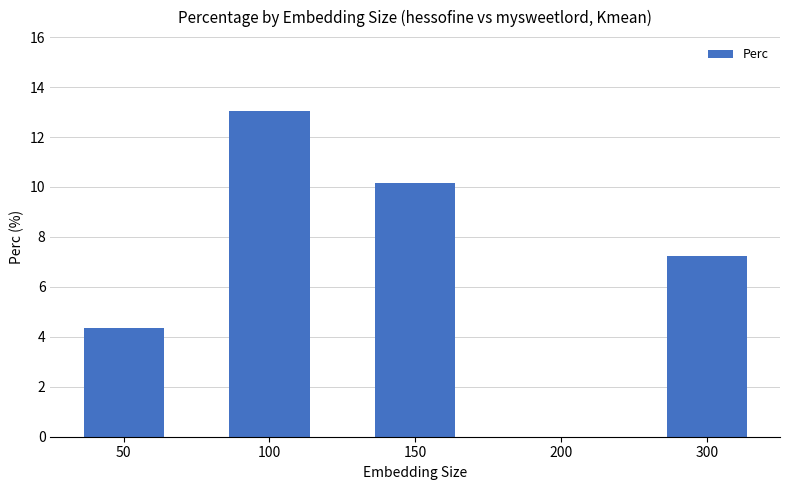

What is the greatest value displayed?

13.0